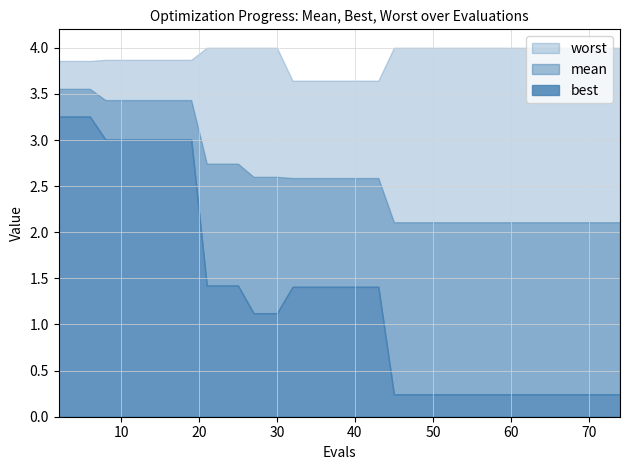

How many lines are shown in the chart?

3